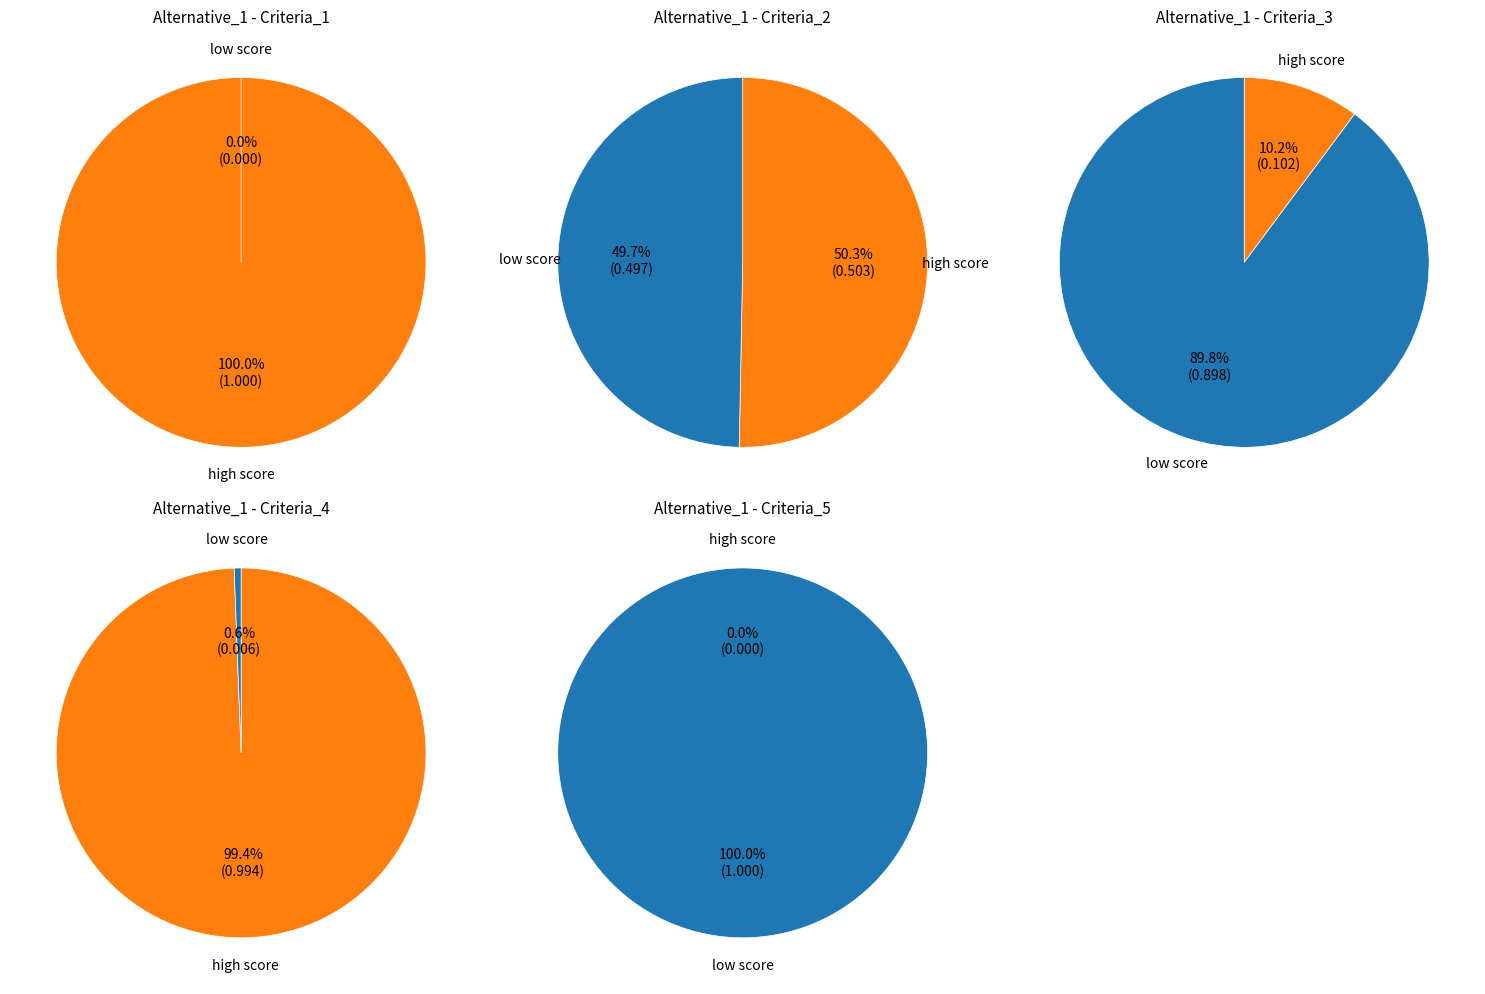

What is the largest slice in the pie chart?

Criteria_1